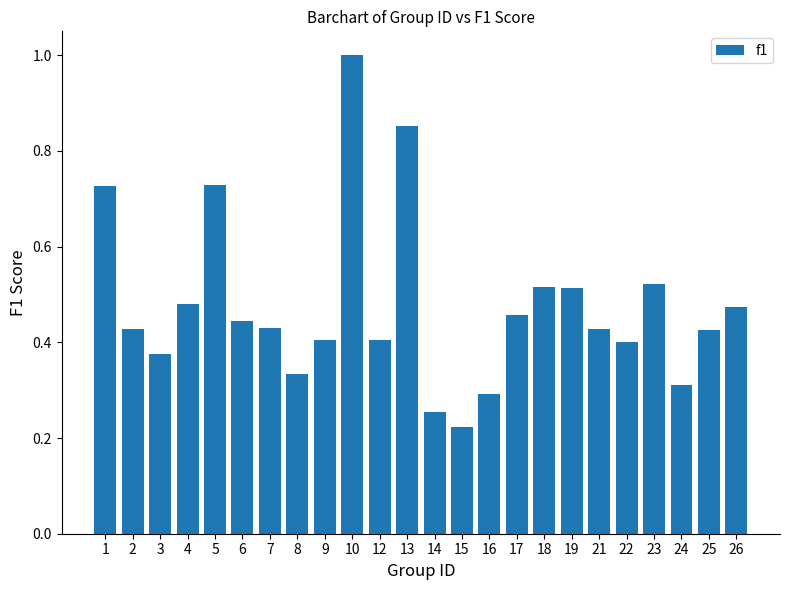

Where is the data nearest to the value 0?

15